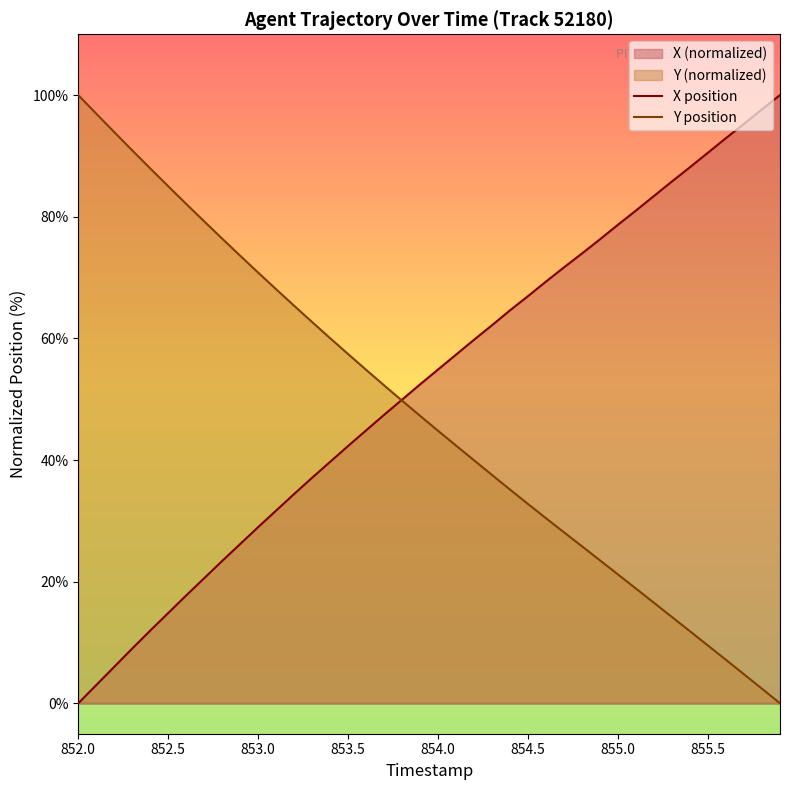

True or false: X position has a value of 67.0 at 854.5.

True